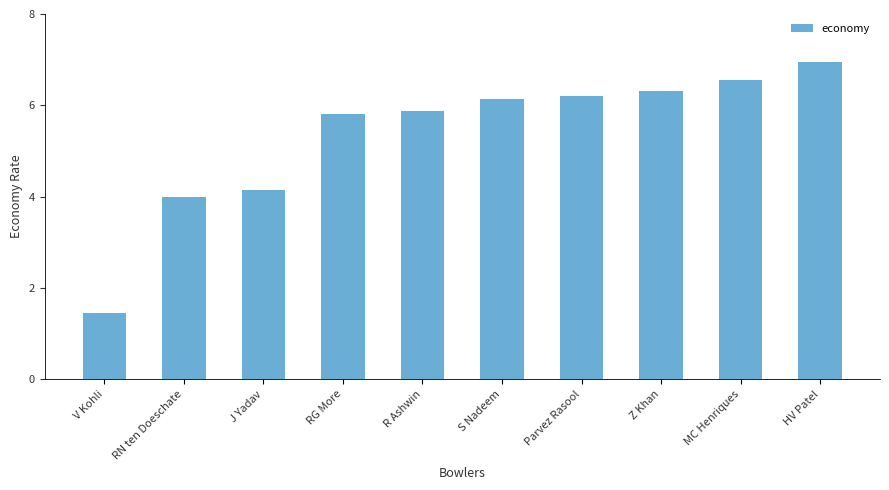

Reading left to right, list all the values displayed in this chart.

1.5	4.0	4.1	5.8	5.9	6.1	6.2	6.3	6.6	6.9